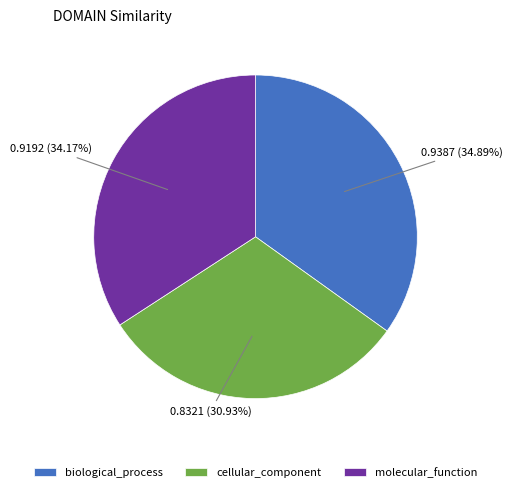

Between molecular_function and biological_process, which is larger?

biological_process